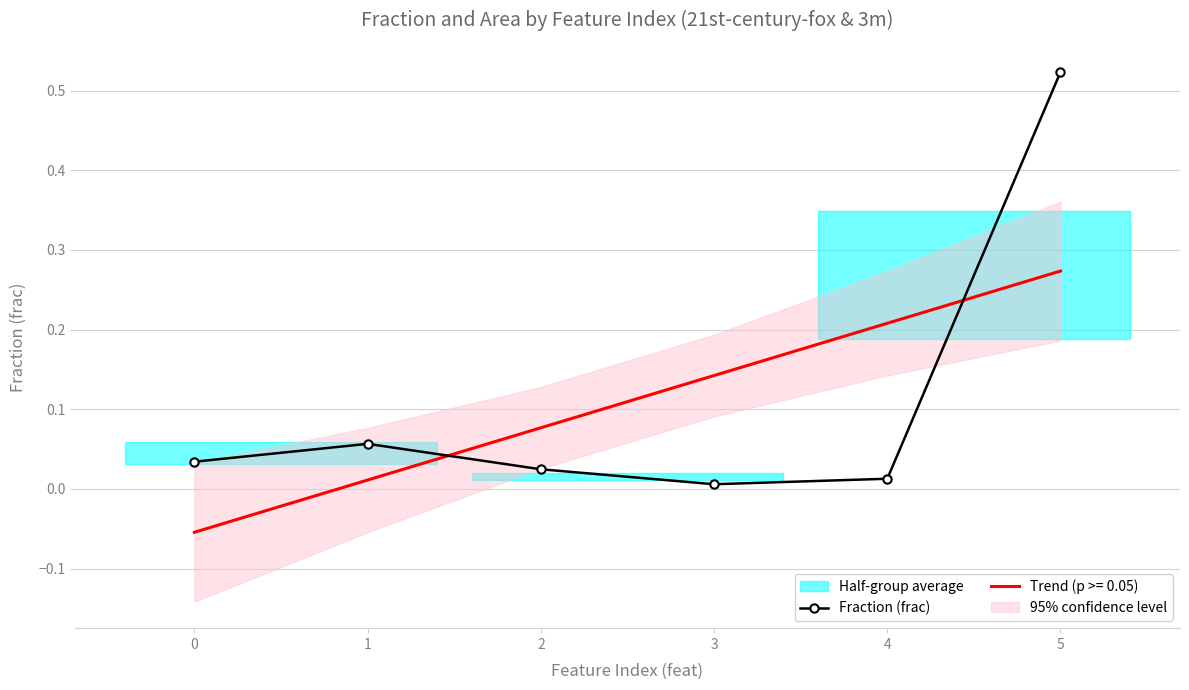

Reading right to left, list all the values displayed in this chart.

0.5	0.0	0.0	0.0	0.1	0.0